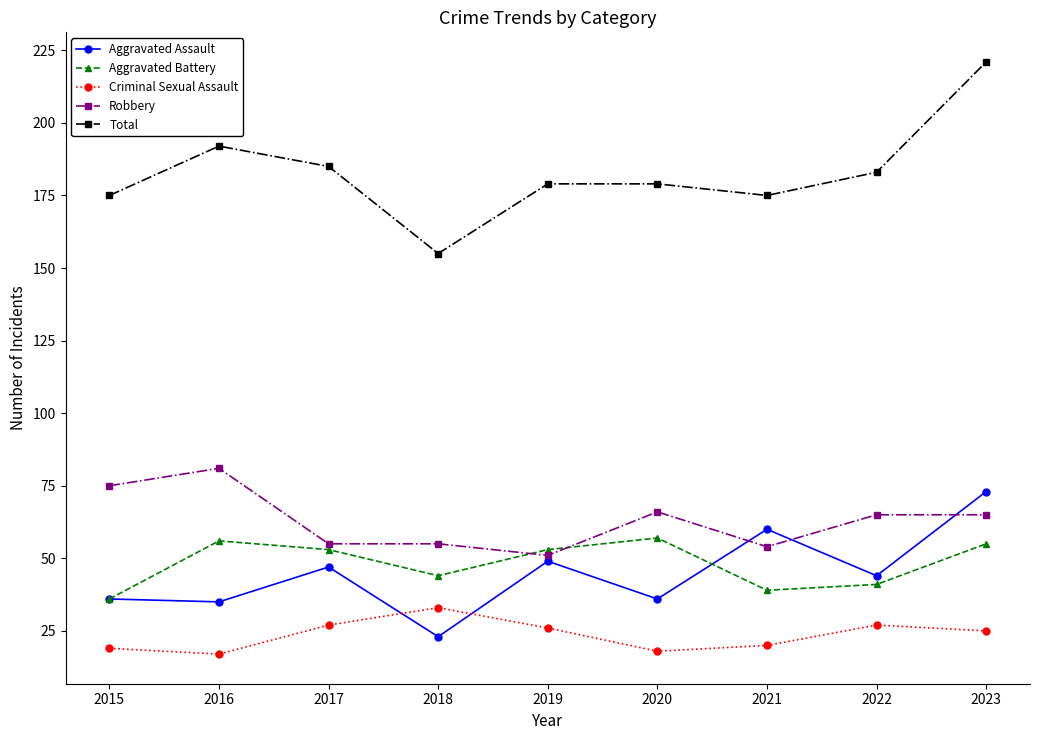

True or false: Aggravated Battery and Total cross at least once.

False